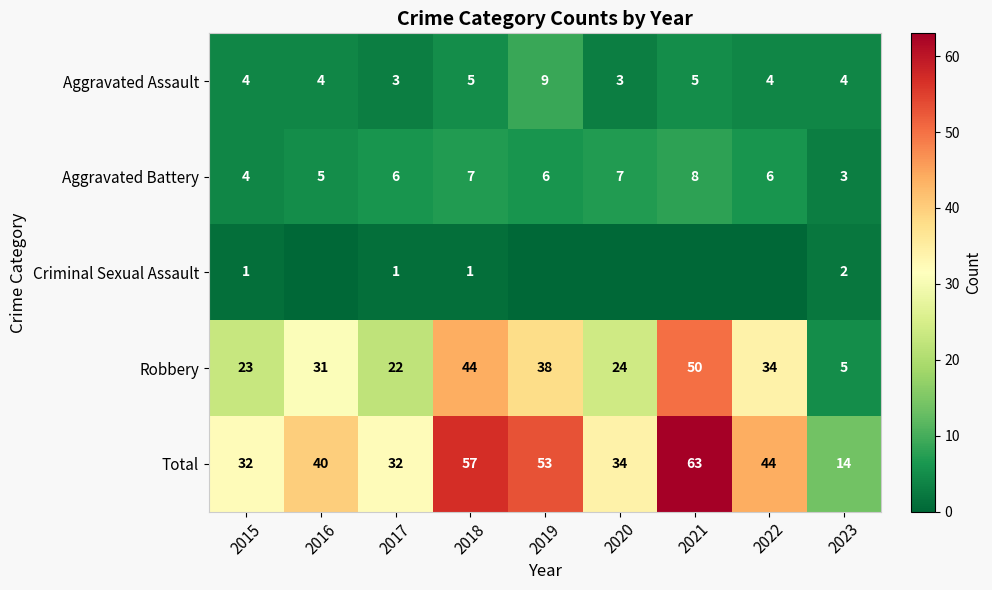

What is the average value of the Aggravated Battery series?

6